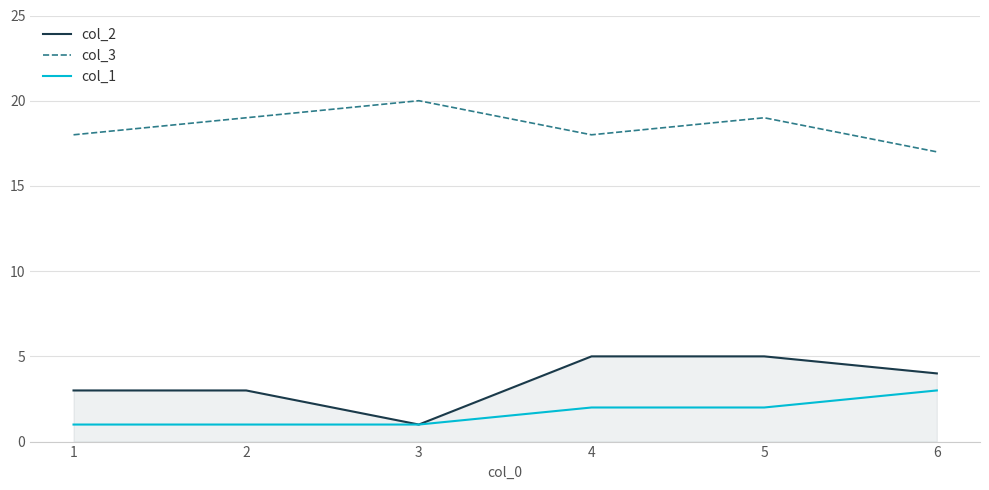

How many values in the col_3 series are below 19?

3